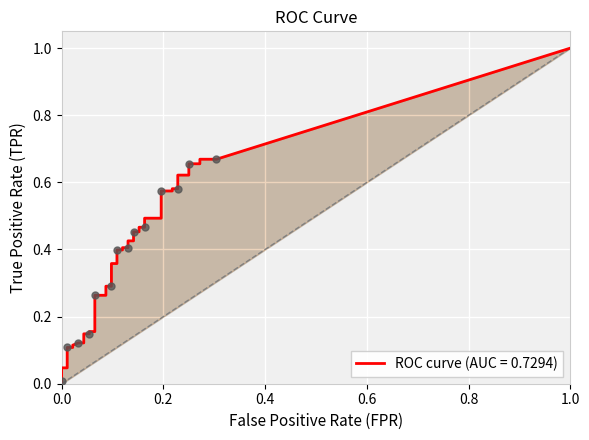

At how many categories does at least one series exceed 0?

40